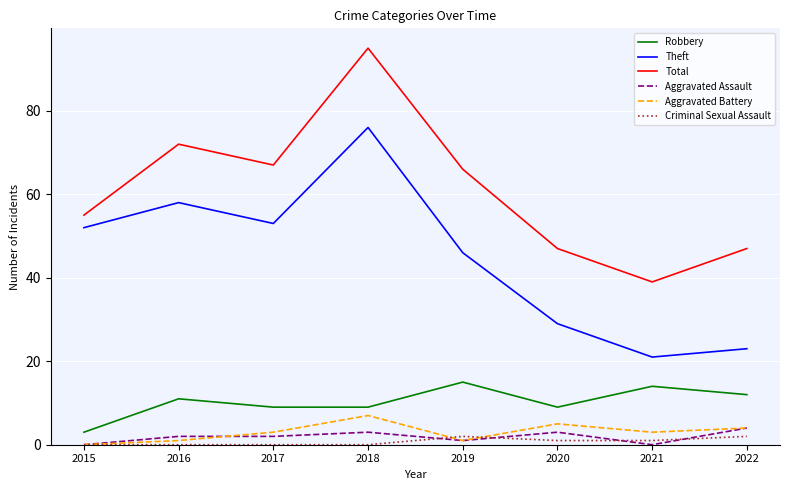

What is the average value of the Robbery series?

10